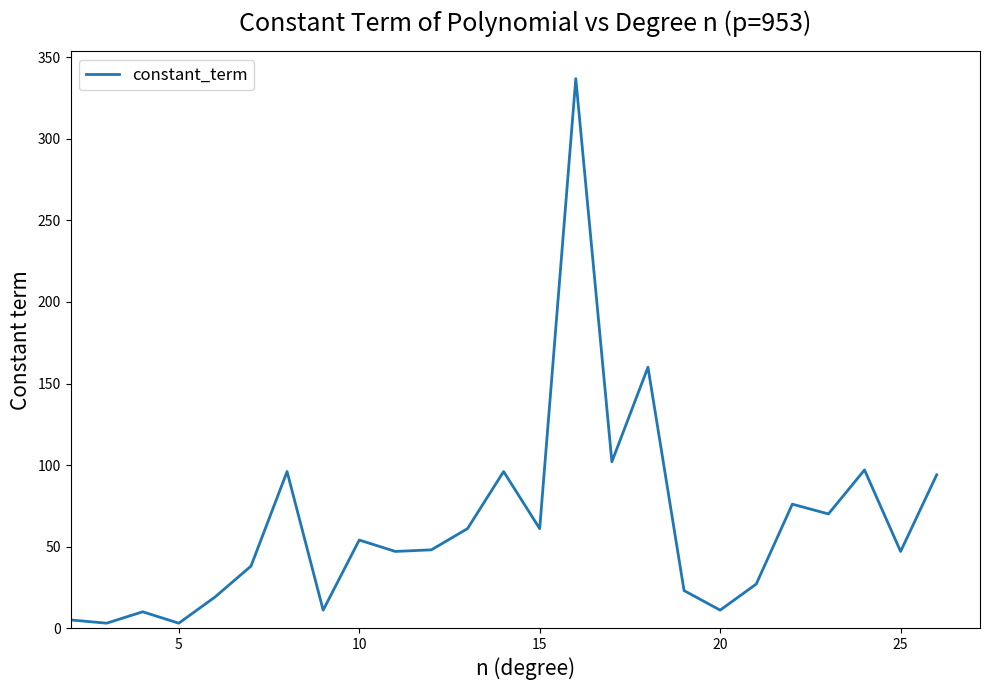

What is the maximum value shown in the chart?

337